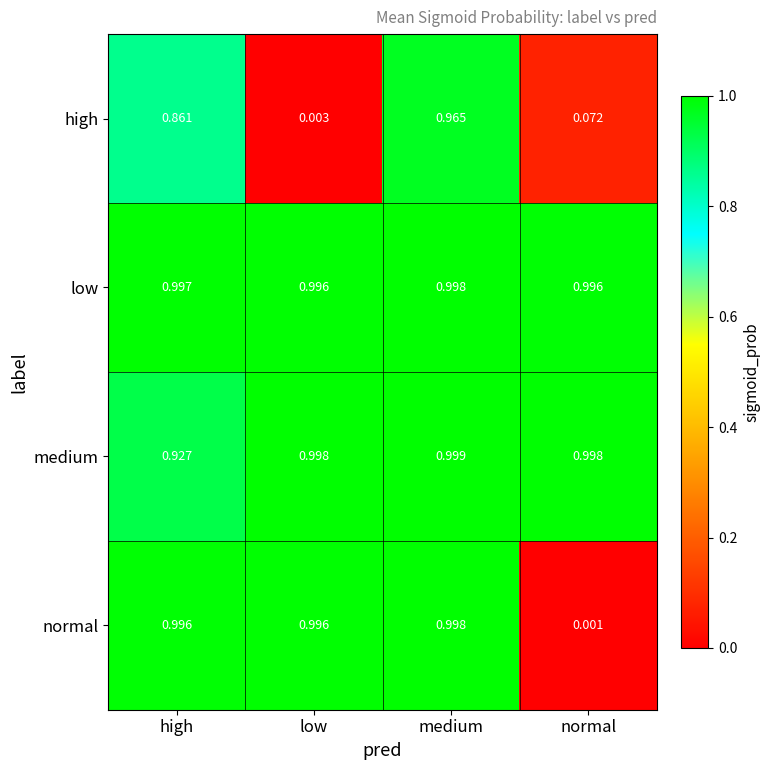

At which category does the chart reach its minimum across all series?

normal